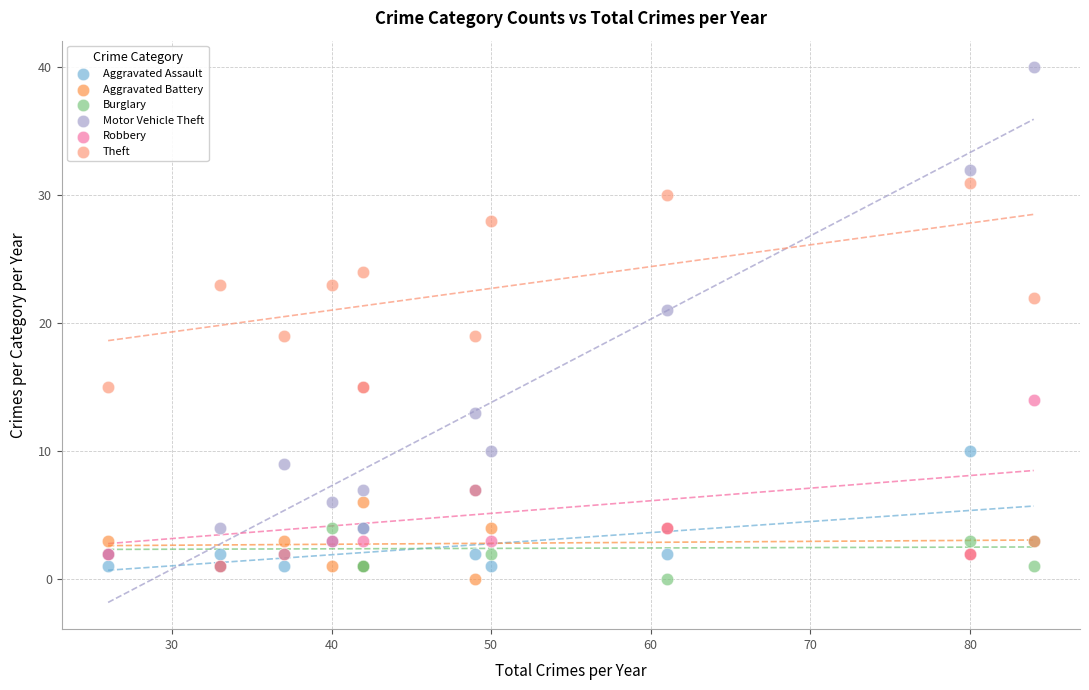

Which series contains the highest Y value?

Motor Vehicle Theft